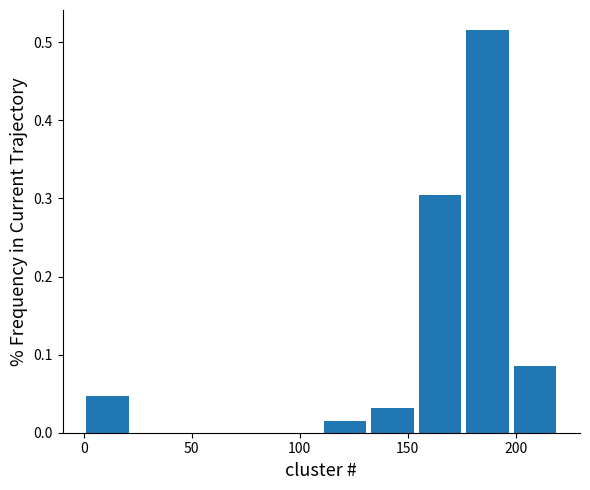

What is the height of the bar covering 198 to 220 on the x-axis? Neither the bar edges nor the heights are printed on the chart, so give them approximately, as read against the axes.

0.09